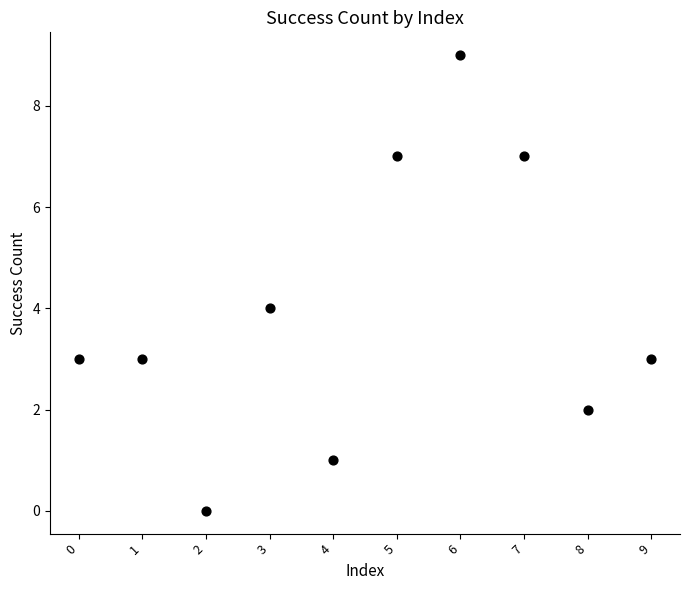

What is the average Y value?

4